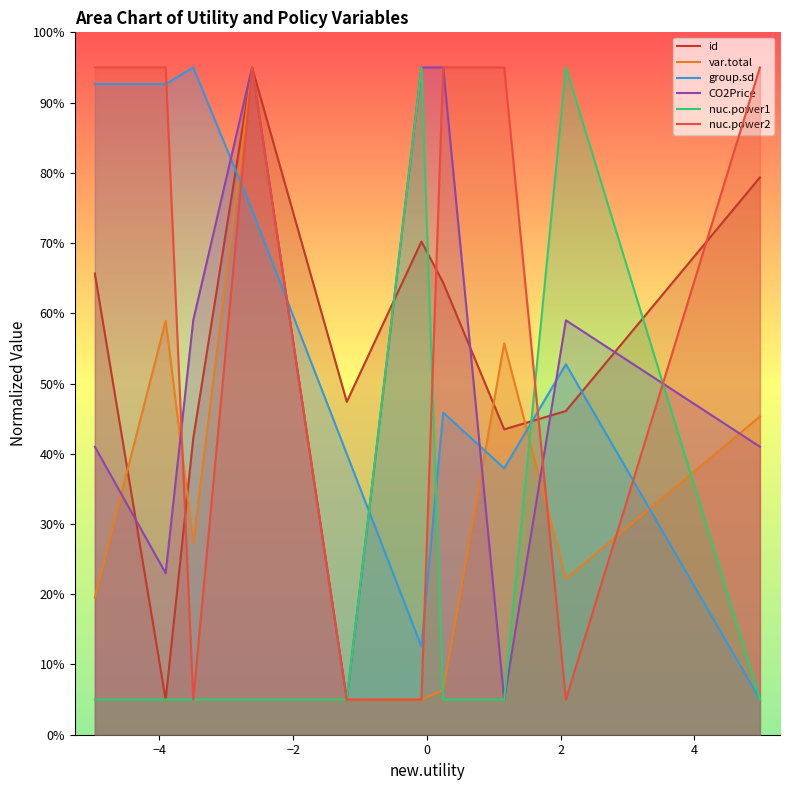

True or false: CO2Price and group.sd cross at least once.

True